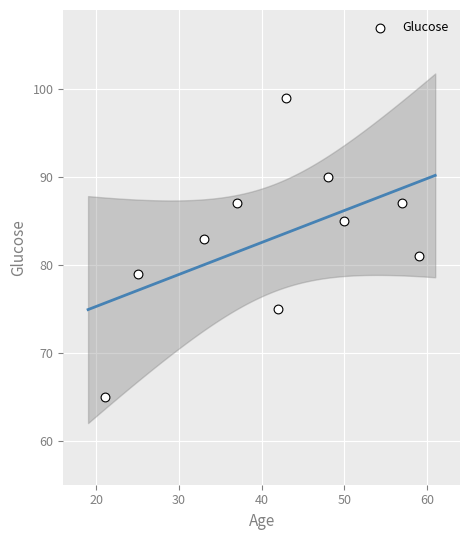

What is the range of X values (max minus min)?

38